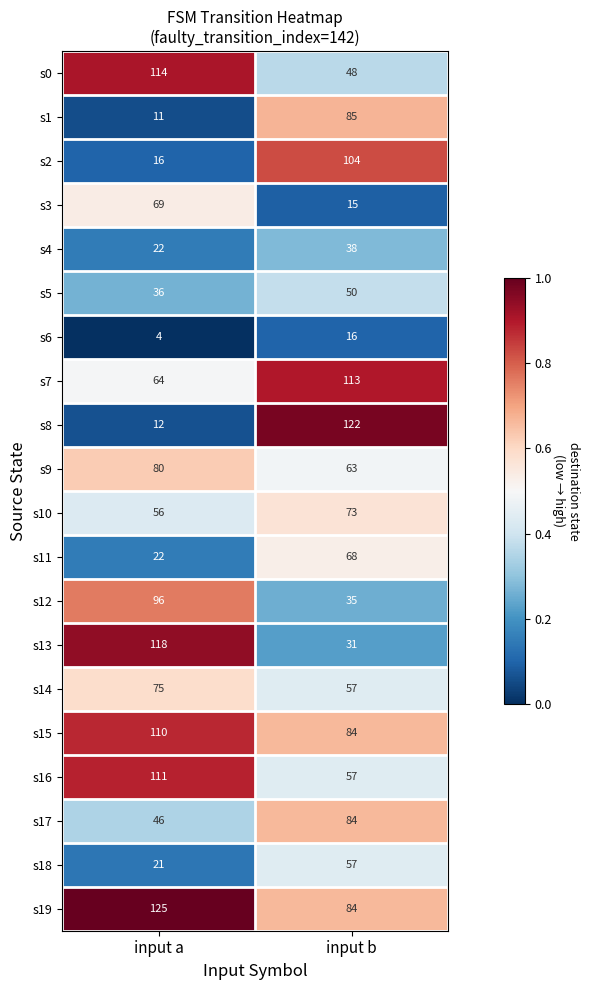

Is it true that s12 equals 13 at input b?

False